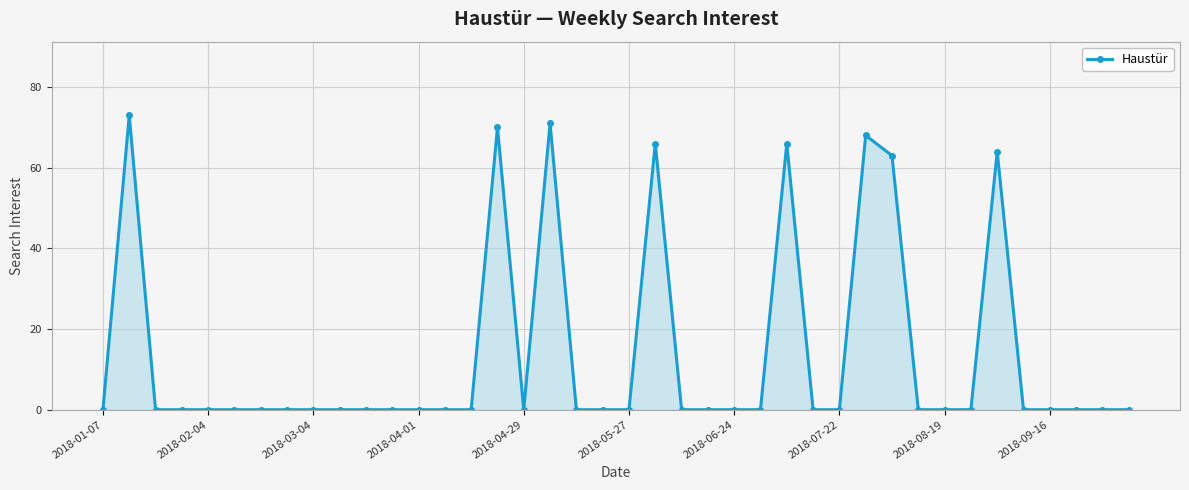

Does the chart display data point markers on the line(s)?

Yes